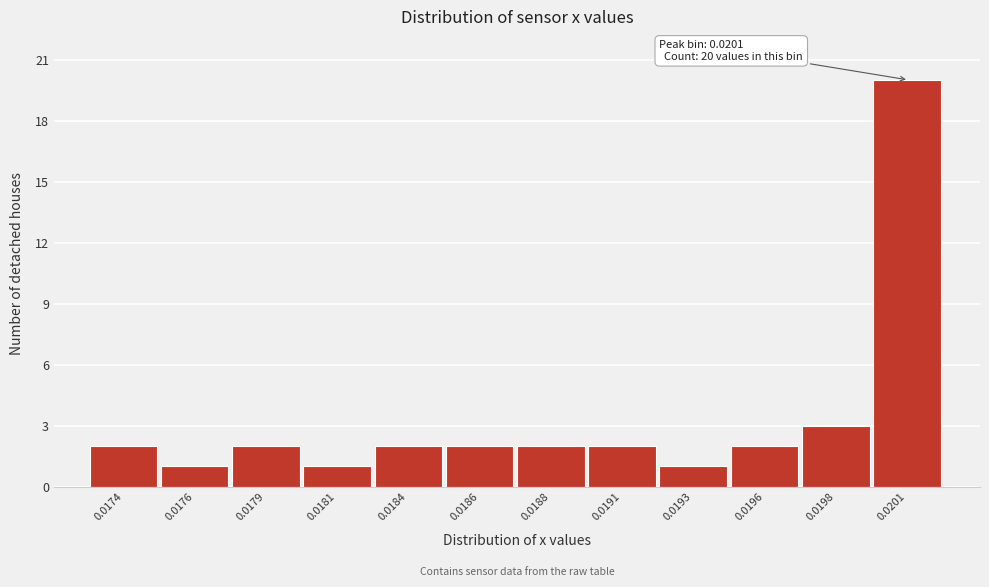

Reading left to right, what are all the values shown in this chart?

2	1	2	1	2	2	2	2	1	2	3	20